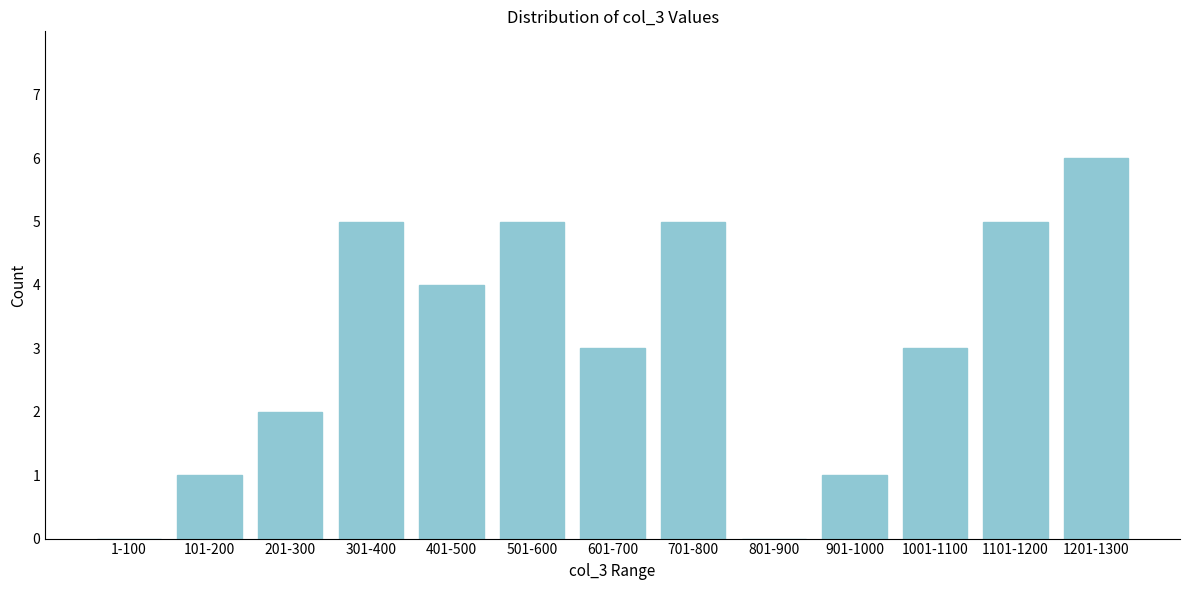

Reading right to left, transcribe all the data shown in this chart.

1201-1300=6	1101-1200=5	1001-1100=3	901-1000=1	801-900=0	701-800=5	601-700=3	501-600=5	401-500=4	301-400=5	201-300=2	101-200=1	1-100=0